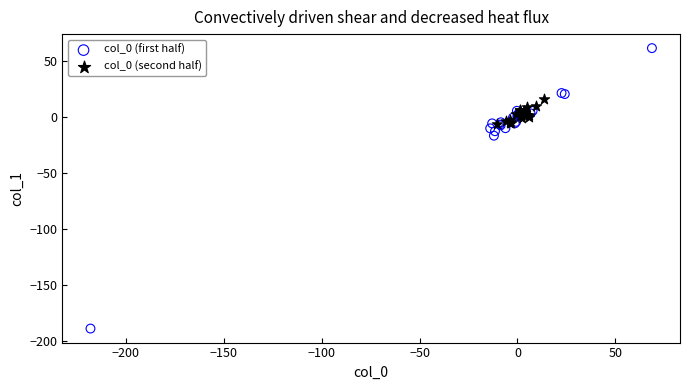

Which series contains the highest Y value?

col_0 (first half)